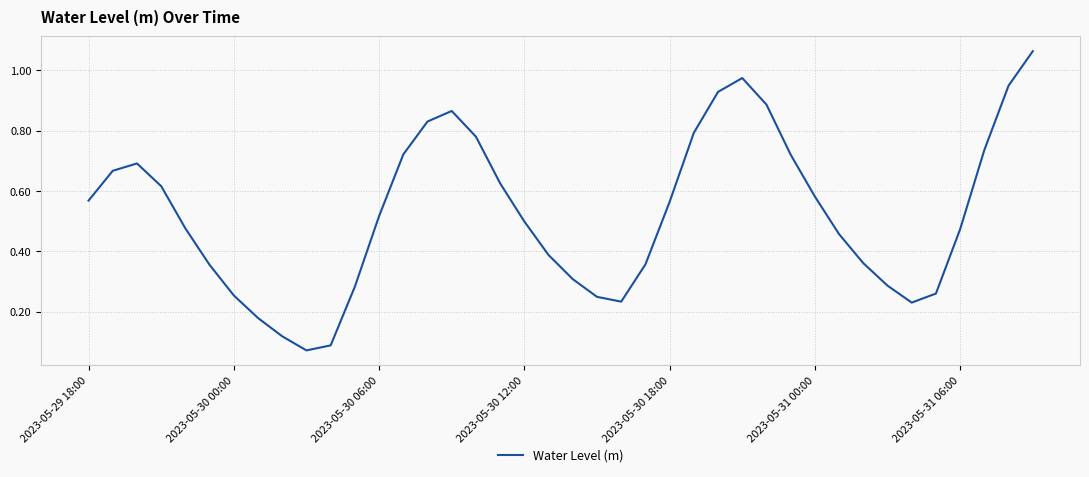

What is the smallest value displayed?

0.1